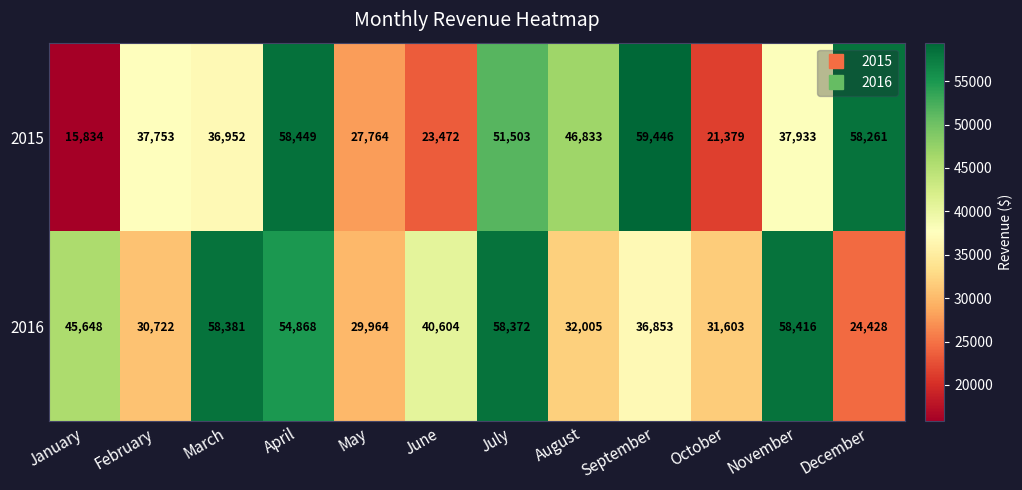

How many distinct data groups are displayed?

2